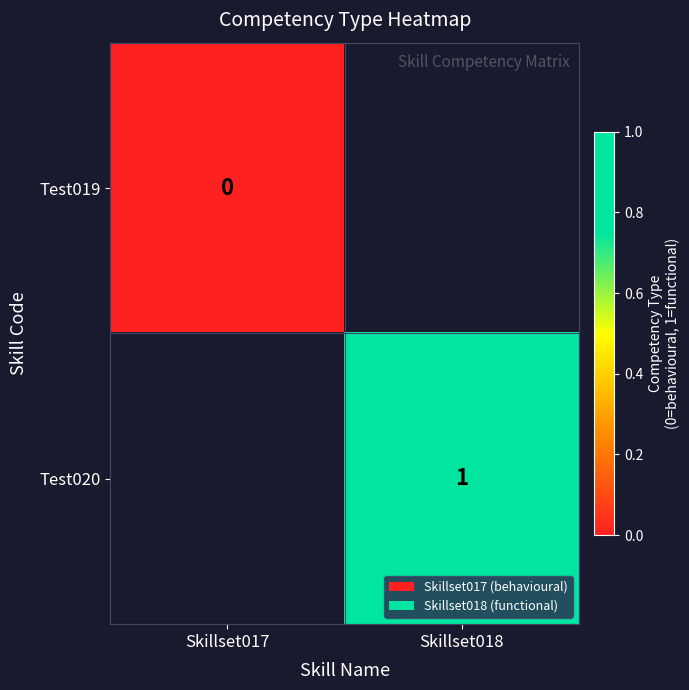

True or false: Test020 has a value of 1 at Skillset018.

True